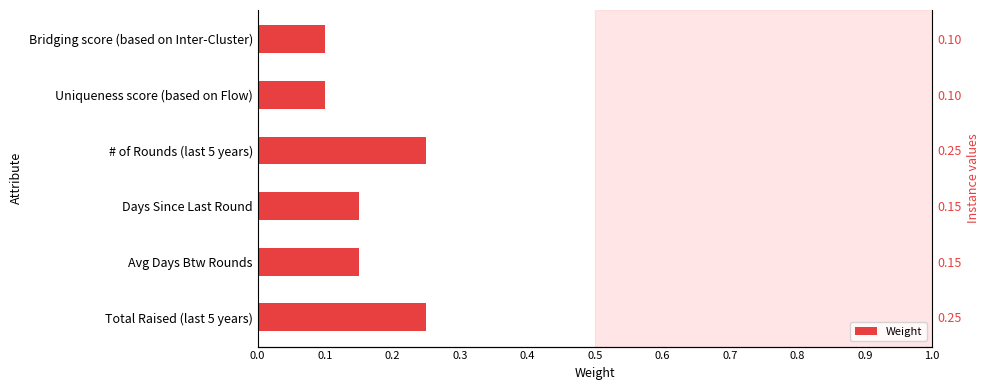

Are the bars horizontal?

Yes